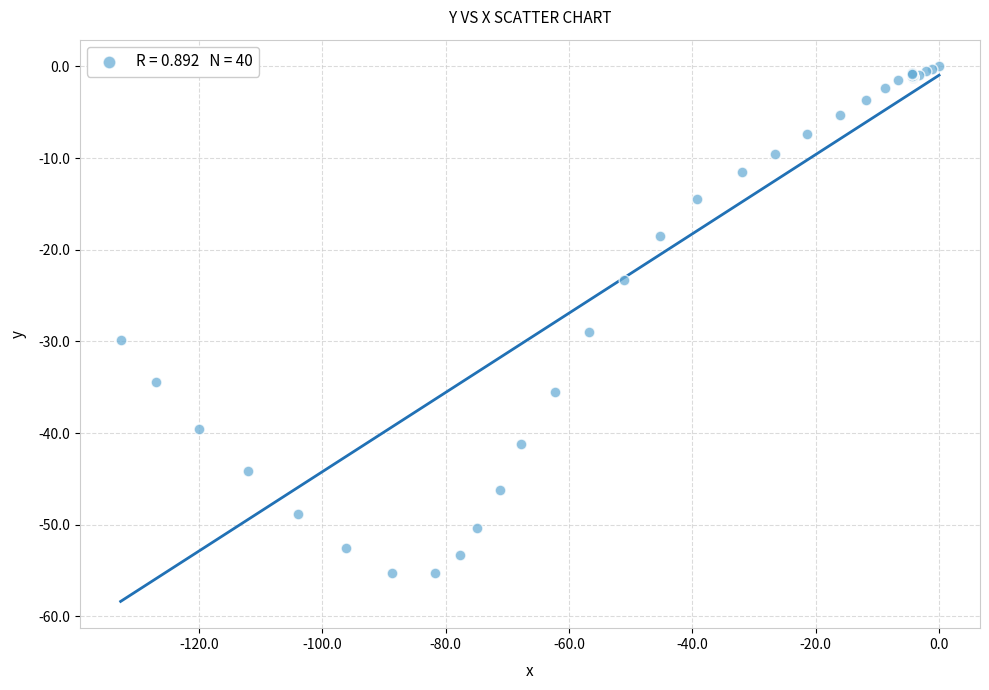

What Y value in the scatter plot is closest to -27?

-29.0